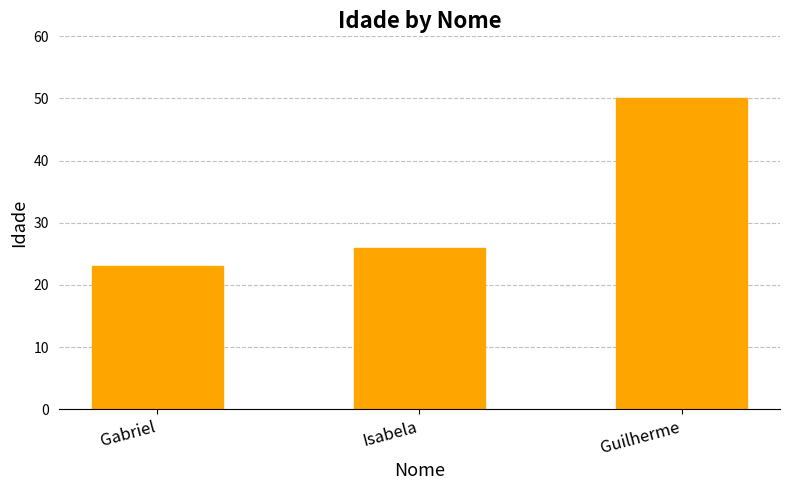

What is the approximate value at Isabela?

26